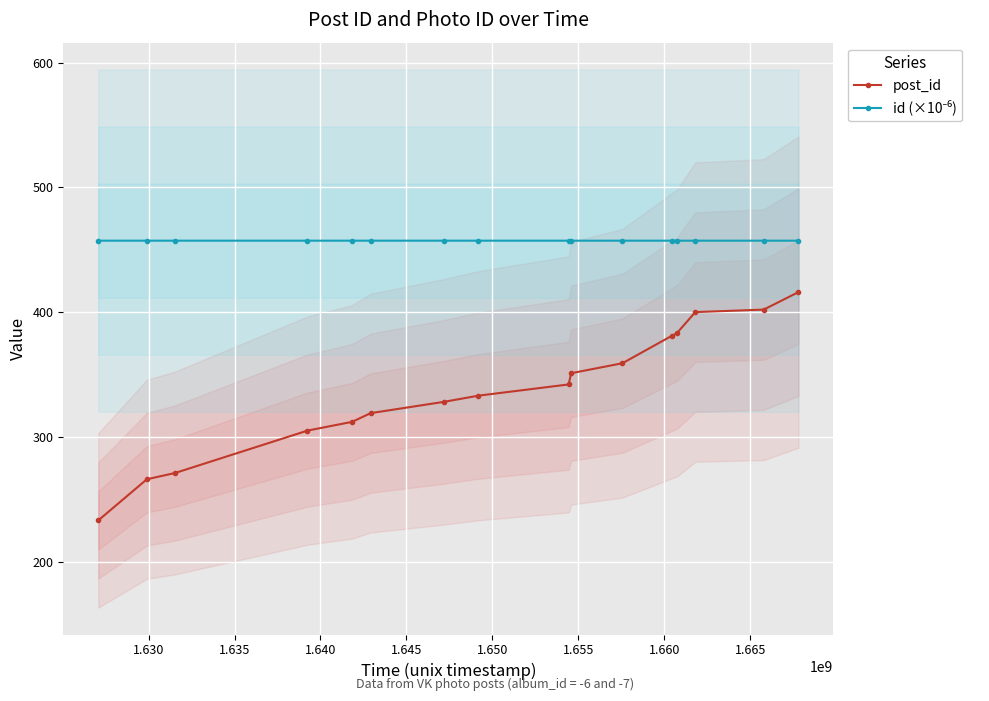

What is the sum of all post_id values?

5401.0